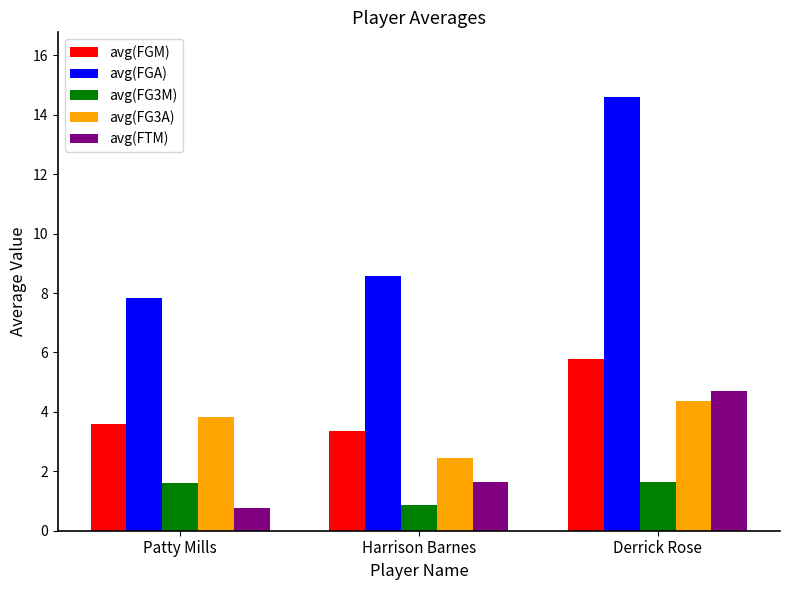

Is it true that avg(FG3A) equals 3.8 at Patty Mills?

True